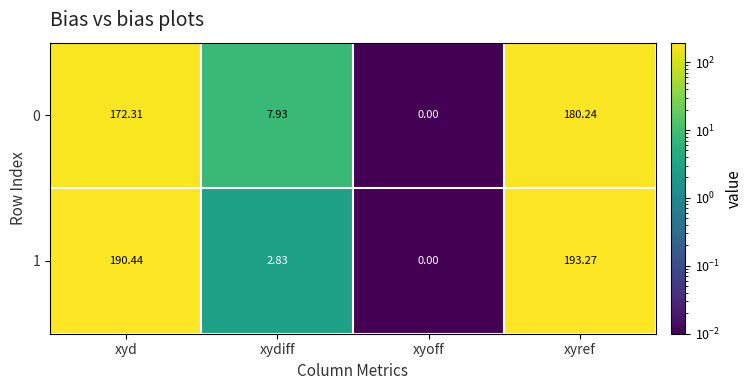

At which label is 0 closest to 90?

xydiff